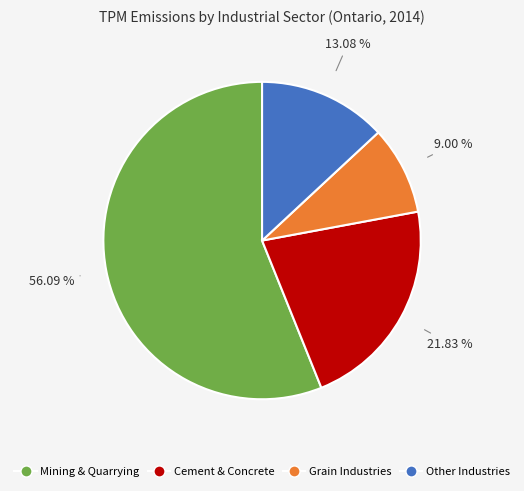

Rank the categories by value from lowest to highest.

Grain Industries, Other Industries, Cement & Concrete, Mining & Quarrying